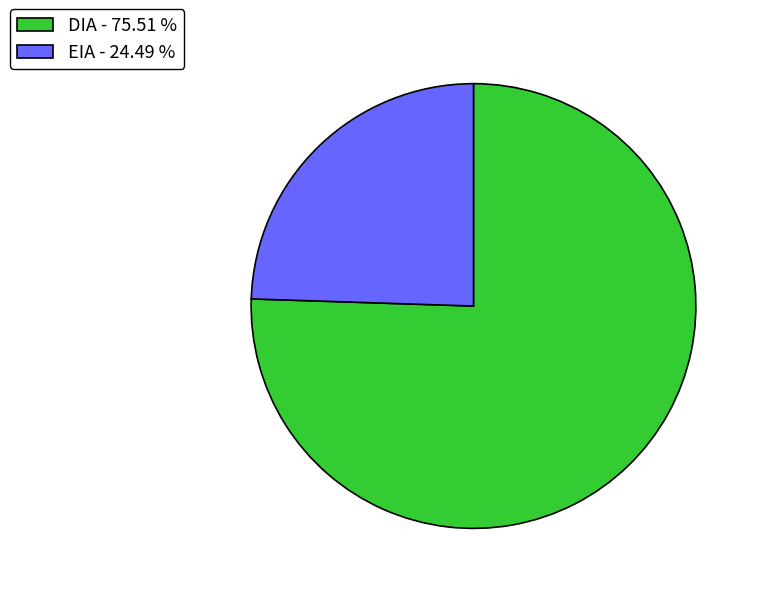

Between EIA and DIA, which is larger?

DIA